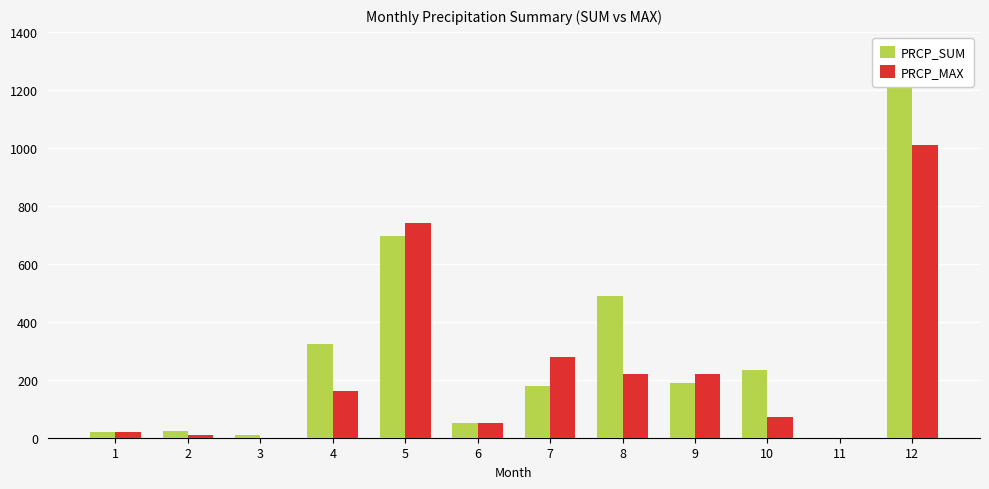

Does the chart contain stacked bars?

No